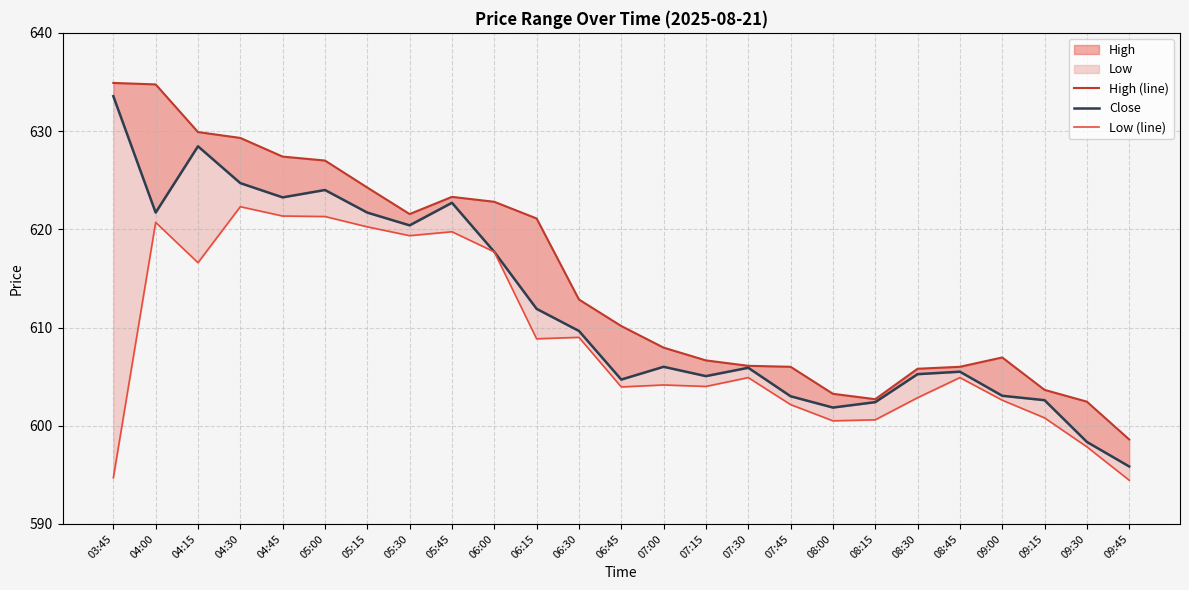

Reading left to right, extract all data points from this chart.

High (line): 634.9	634.8	629.9	629.3	627.4	627.0	624.2	621.5	623.3	622.8	621.1	612.8	610.2	608.0	606.7	606.1	606.0	603.2	602.7	605.8	606.0	607.0	603.7	602.5	598.6
Close: 633.5	621.7	628.5	624.7	623.2	624.0	621.7	620.4	622.7	617.7	611.9	609.7	604.7	606.0	605.0	605.9	603.0	601.8	602.4	605.2	605.5	603.0	602.6	598.3	595.8
Low (line): 594.7	620.7	616.6	622.3	621.3	621.3	620.2	619.3	619.8	617.7	608.8	609.0	604.0	604.2	604.0	604.9	602.2	600.5	600.6	602.8	604.9	602.6	600.8	597.8	594.5